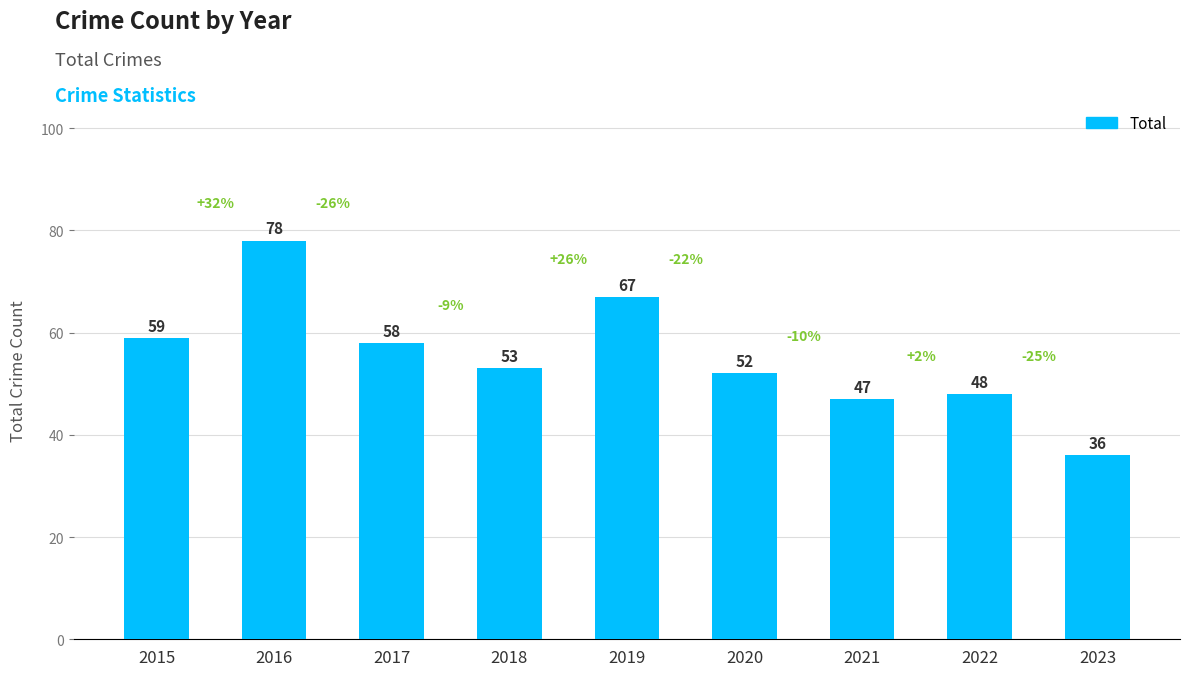

List the labels in order of value, largest first.

2016, 2019, 2015, 2017, 2018, 2020, 2022, 2021, 2023